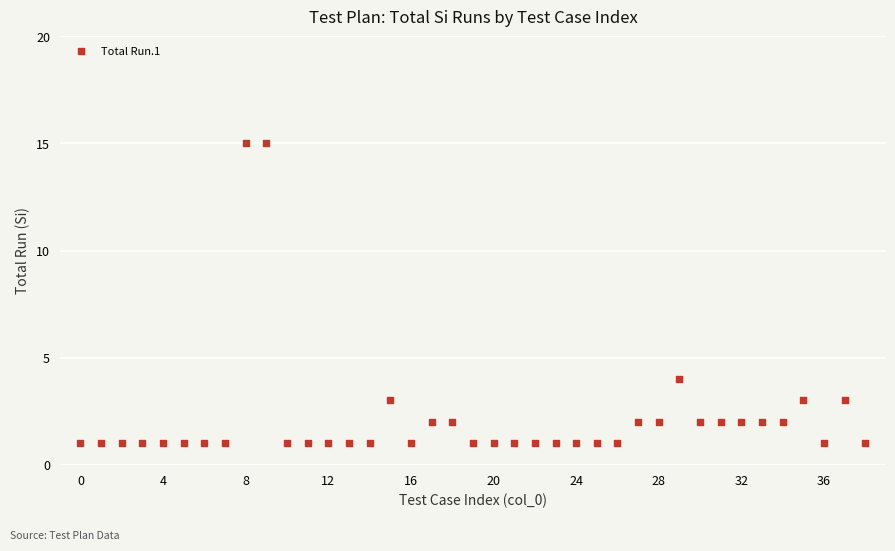

What Y value in the scatter plot is closest to 8?

4